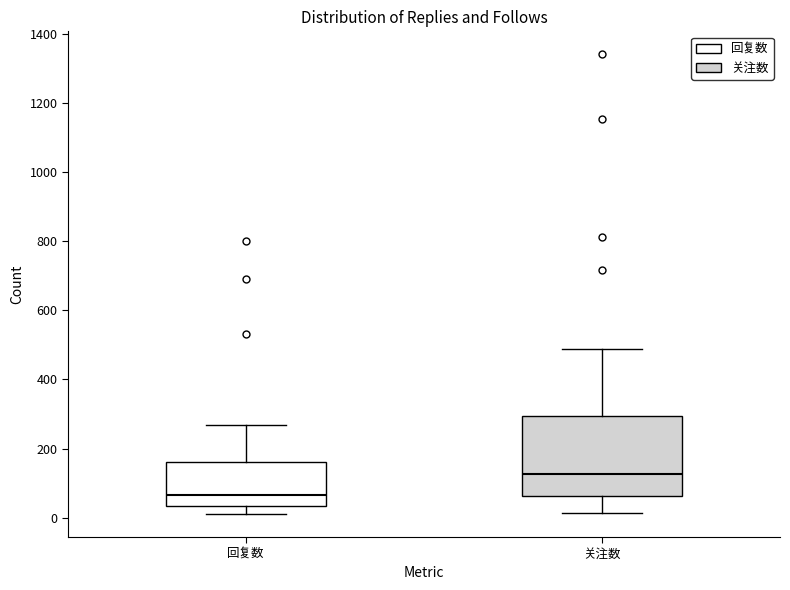

Reading left to right, read every box against the y-axis: the position of its median line, the range the box covers, and the ends of its whiskers. The values are not printed on the chart, so give them approximately, as read against the axis.

回复数: median 60, box 40 to 160, whiskers 20 to 260
关注数: median 120, box 60 to 300, whiskers 20 to 480